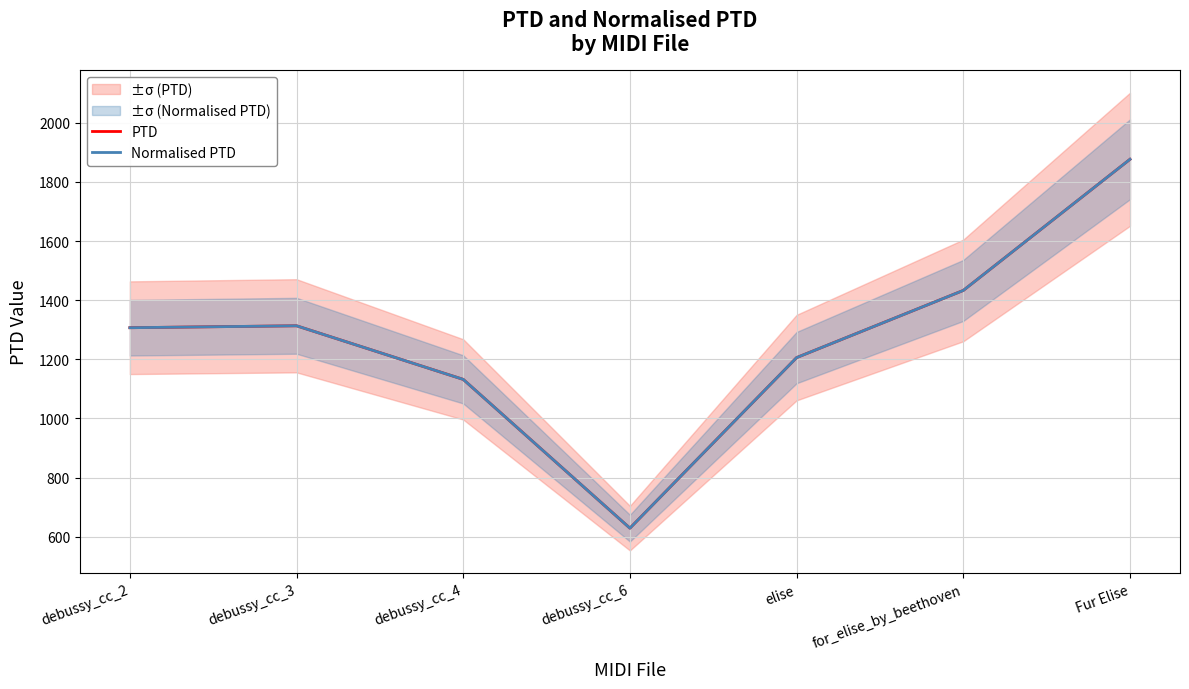

Which series has the widest spread of values?

PTD